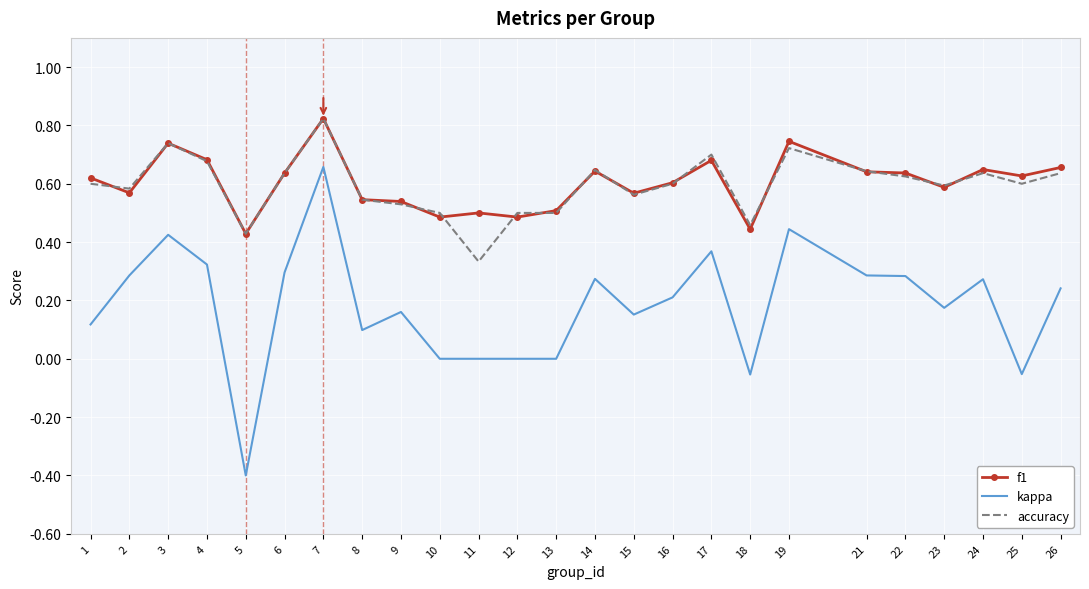

True or false: accuracy and kappa intersect in this chart.

False